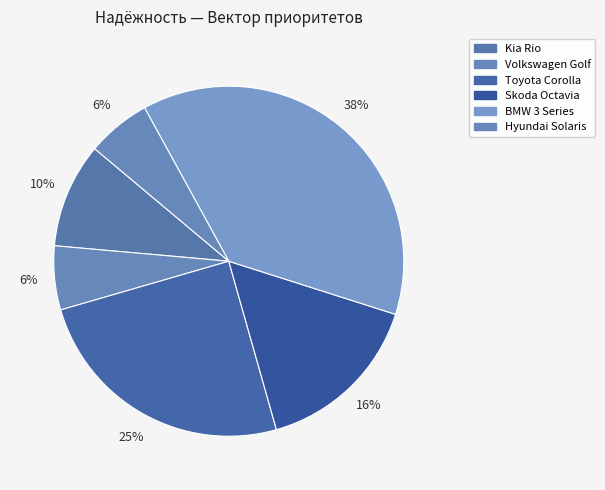

How many segments does this pie chart have?

6